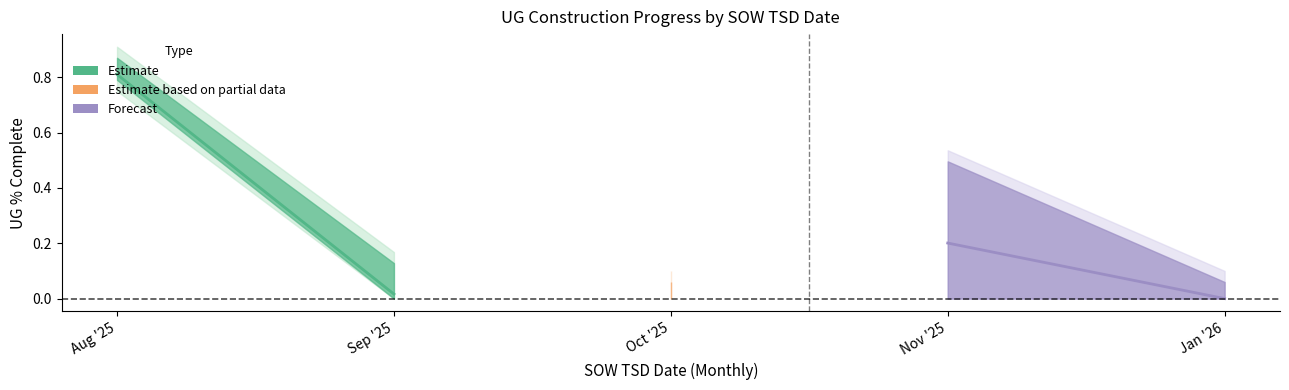

What is the greatest value displayed?

0.8